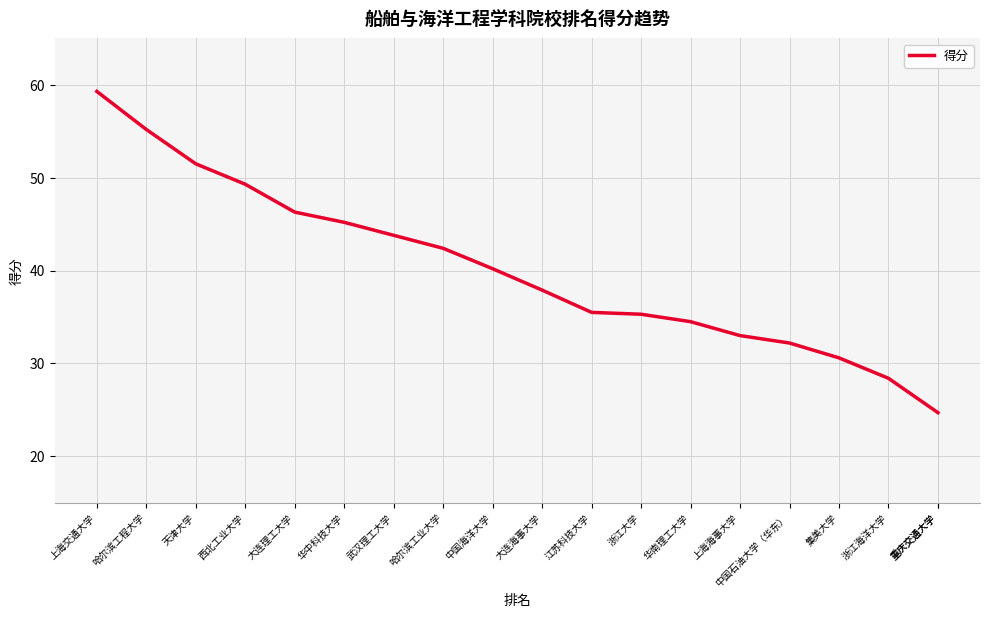

Does the chart display data point markers on the line(s)?

No